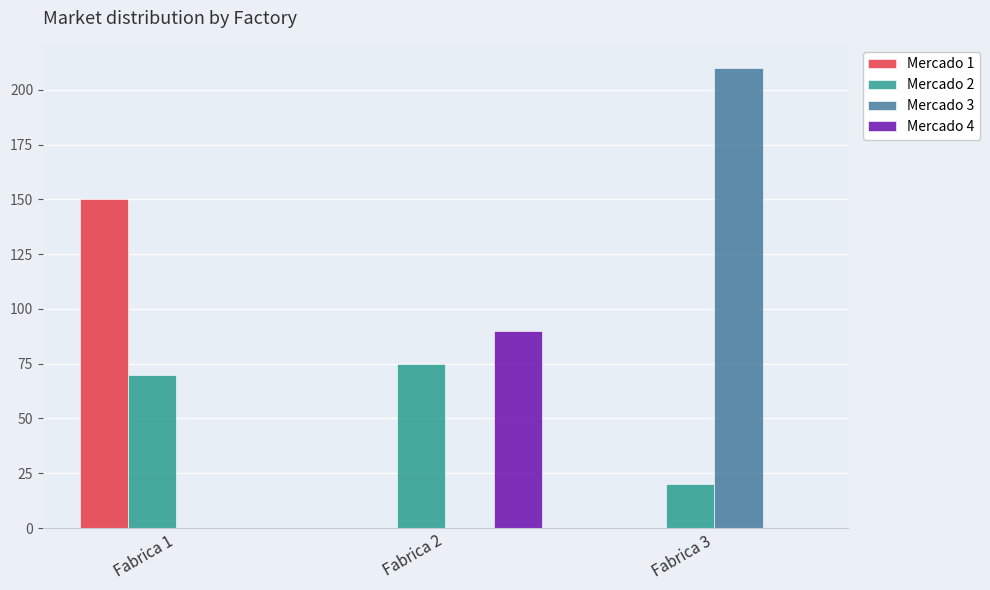

Which series changed the most between Fabrica 1 and Fabrica 2?

Mercado 1